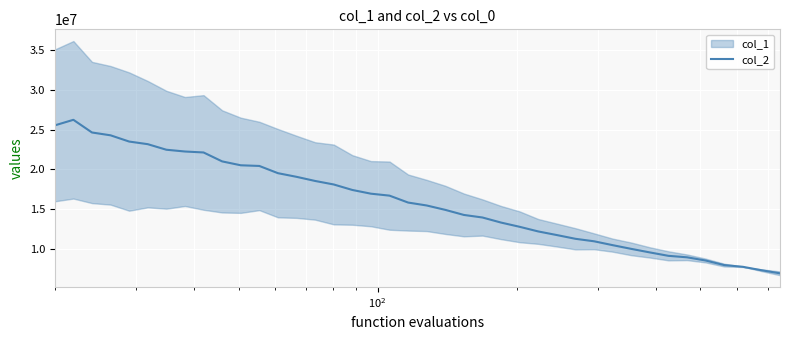

What is the minimum value for col_2?

6973556.6